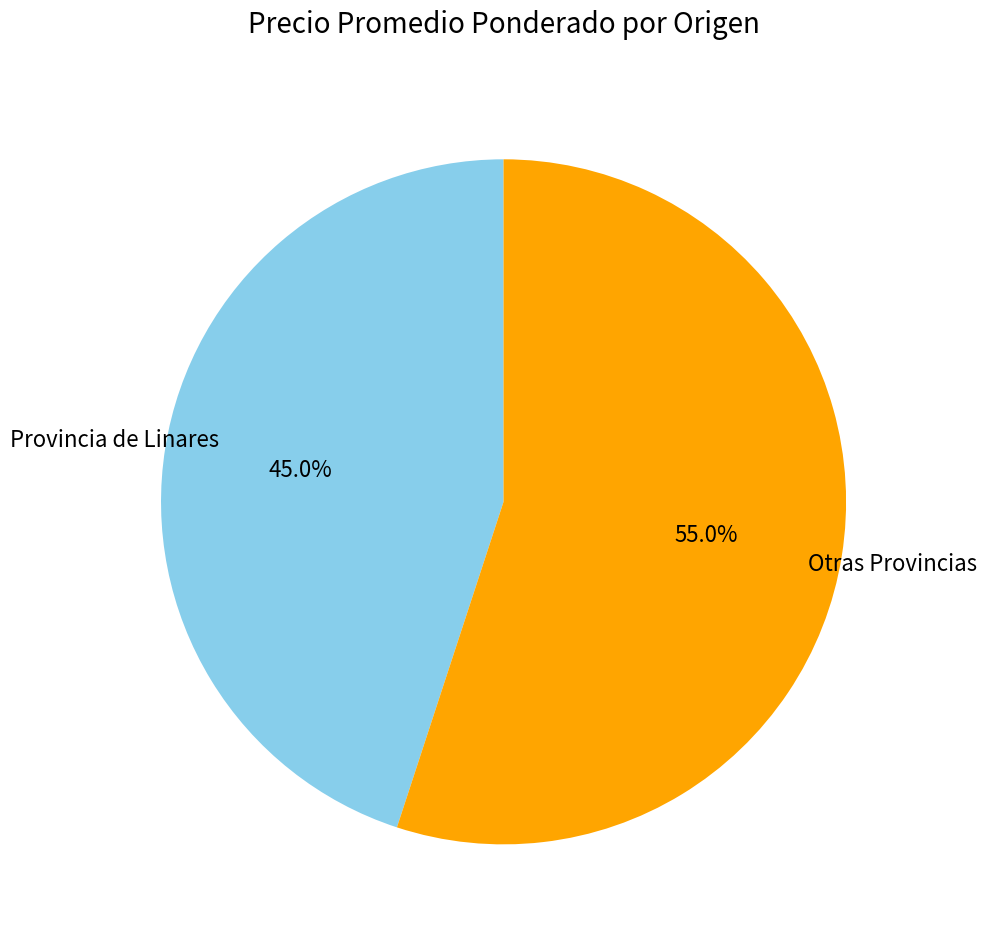

Does Otras Provincias account for over 50% of the chart?

Yes